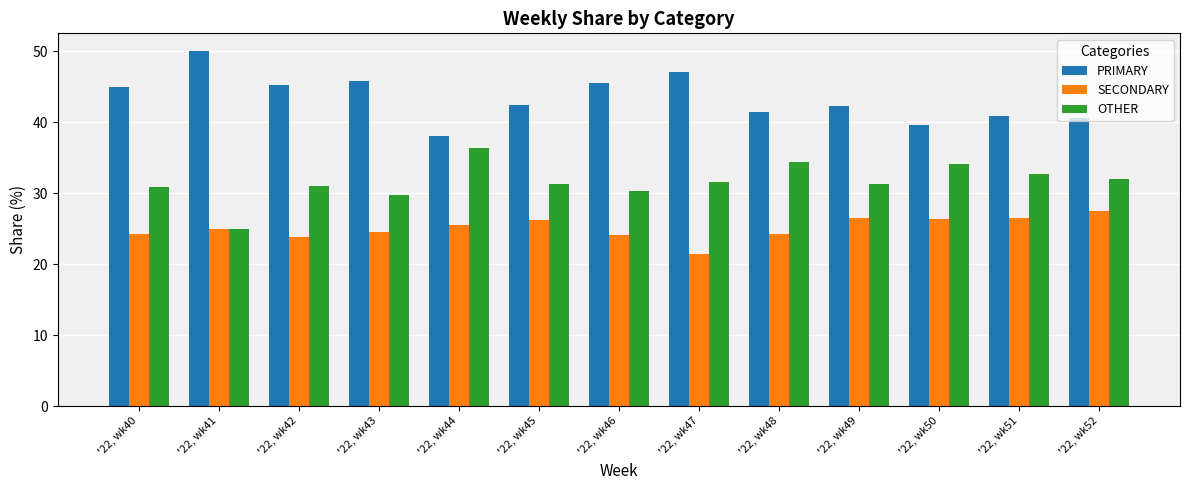

The value of OTHER at '22, wk45 is 31.3. True or false?

True